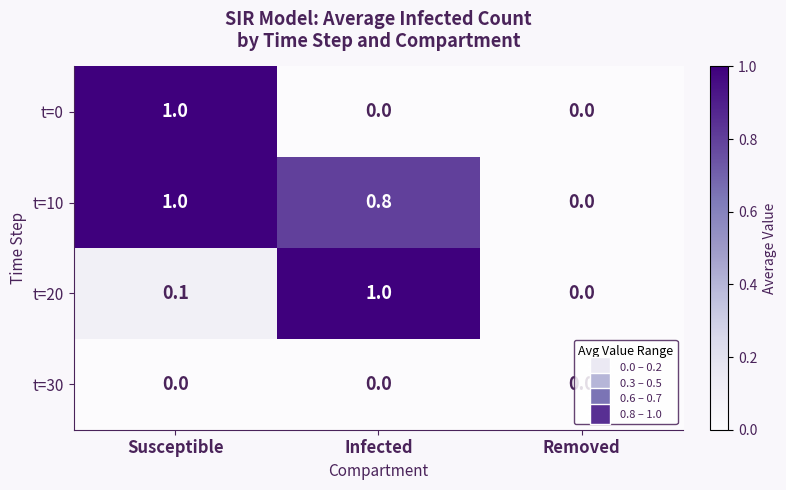

The t=0 series shows 0.0 at Infected. True or false?

True